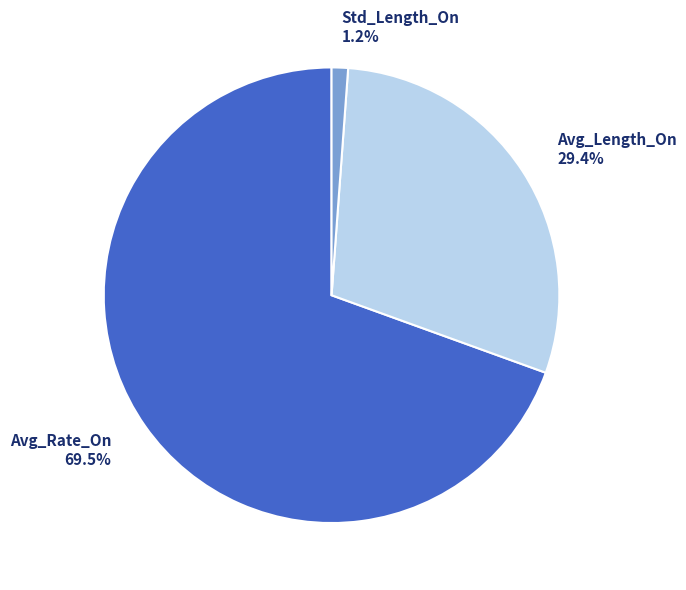

Which category has the biggest portion of the pie?

Avg_Rate_On